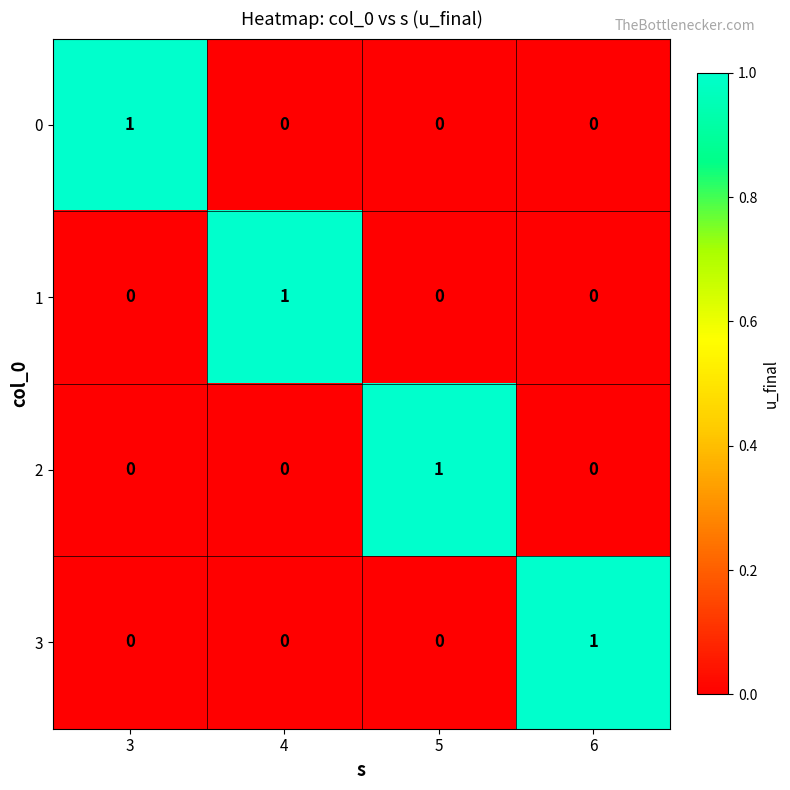

Is the value of 3 at 6 greater than the value of 2 at 4?

Yes